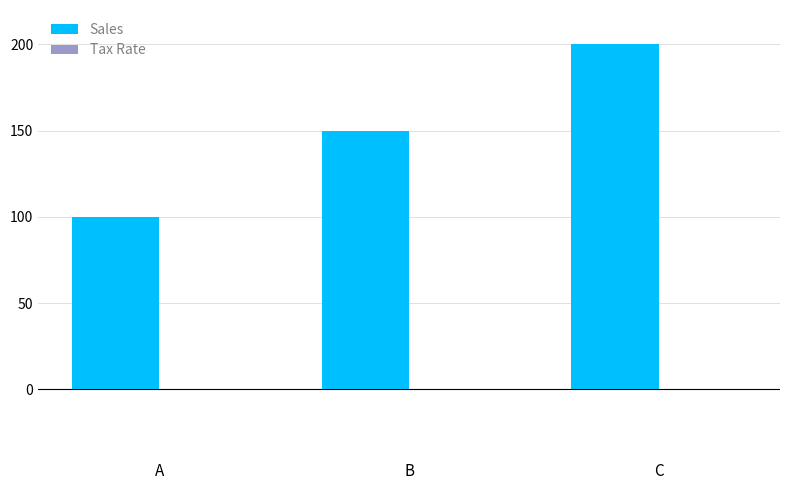

Which series changed the most between A and B?

Sales